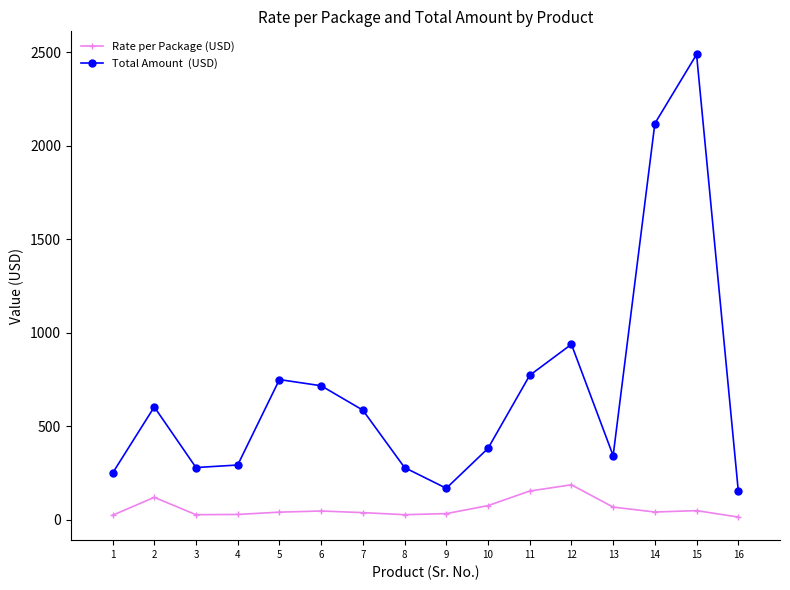

At which category is the sum across all series the highest?

15